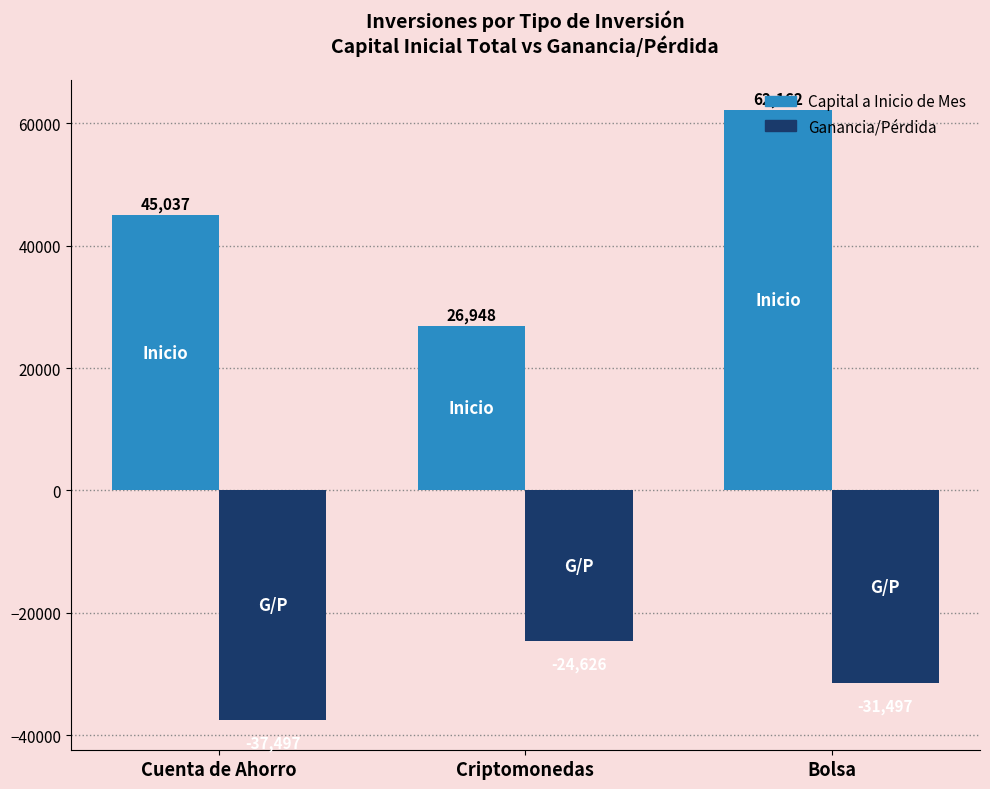

Which category has the lowest value across all series?

Cuenta de Ahorro